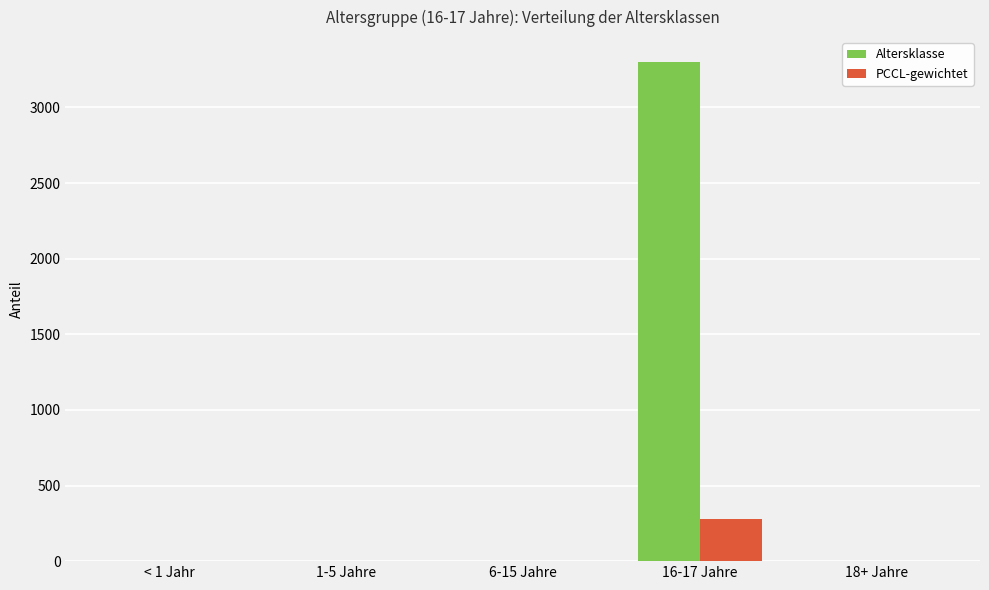

What is the sum of all Altersklasse values?

3300.0